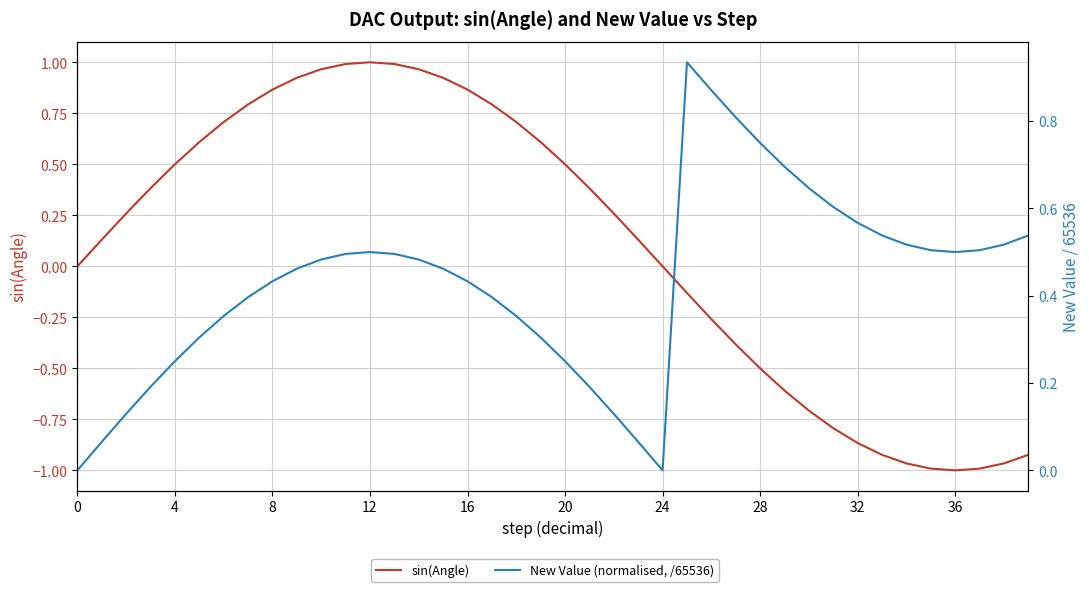

At which category does sin(Angle) reach its first local peak?

12